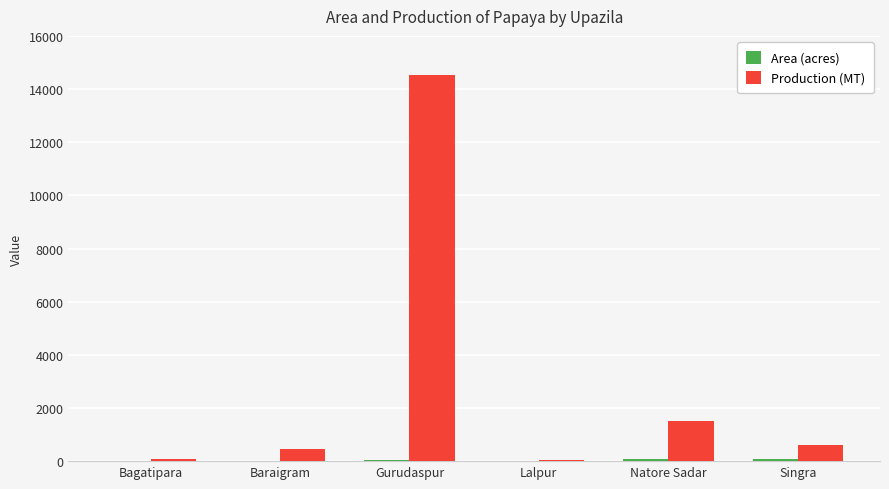

At which category is the sum across all series the highest?

Gurudaspur